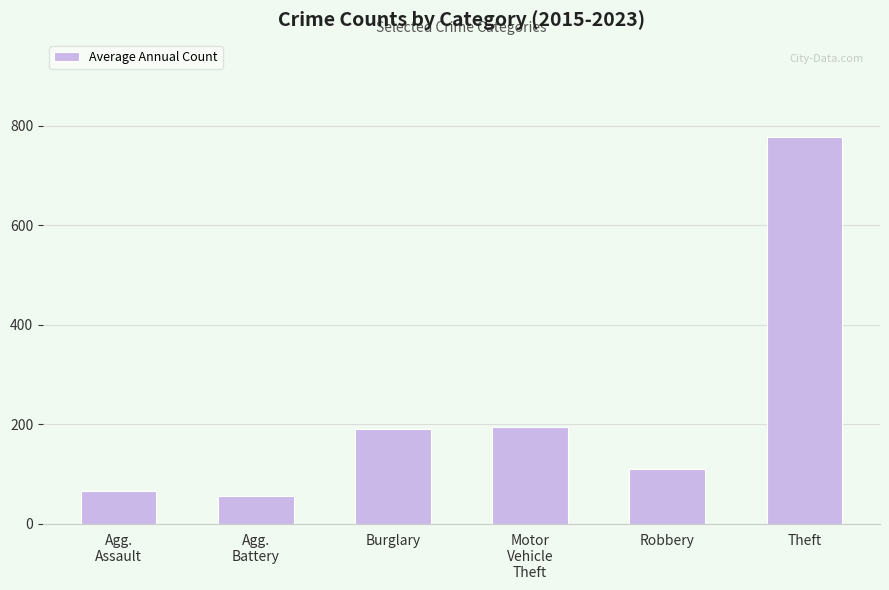

Reading left to right, transcribe all the data shown in this chart.

Agg.
Assault=66.7	Agg.
Battery=55.8	Burglary=190.1	Motor
Vehicle
Theft=194.1	Robbery=109.4	Theft=778.2